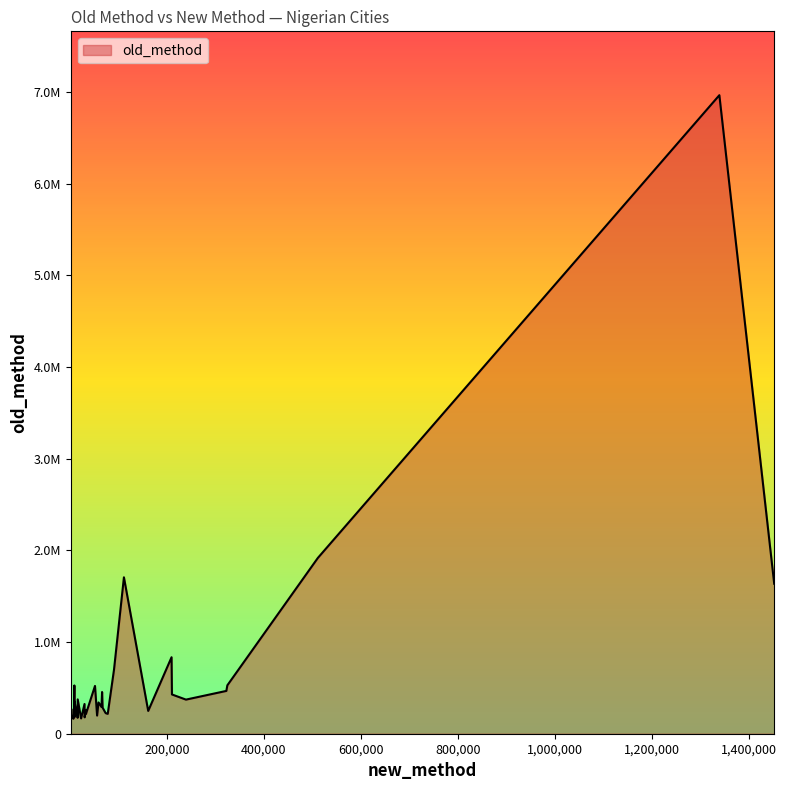

How many interior local valleys (lower than both neighbors) does the data have?

15